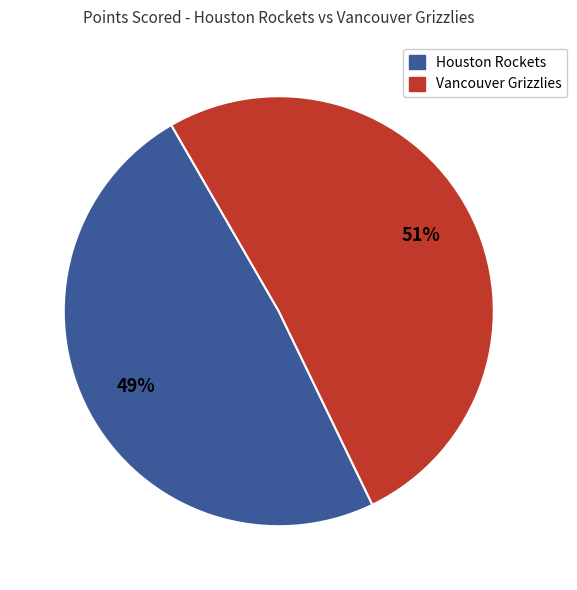

Rank the categories by value from highest to lowest.

Vancouver Grizzlies, Houston Rockets